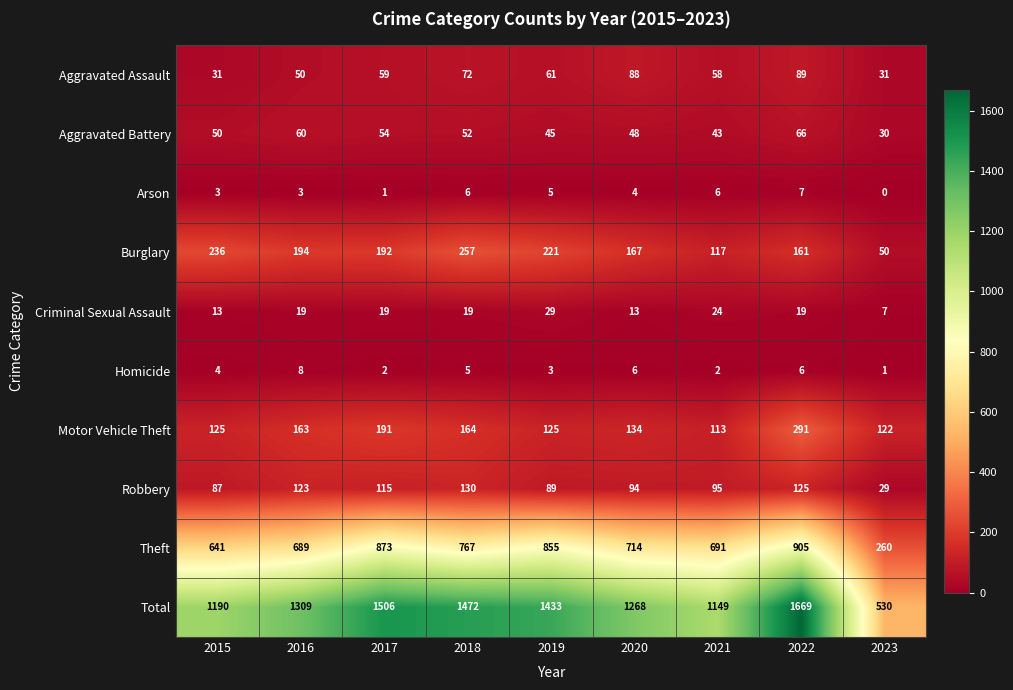

At which label does Arson first exceed 4?

2018